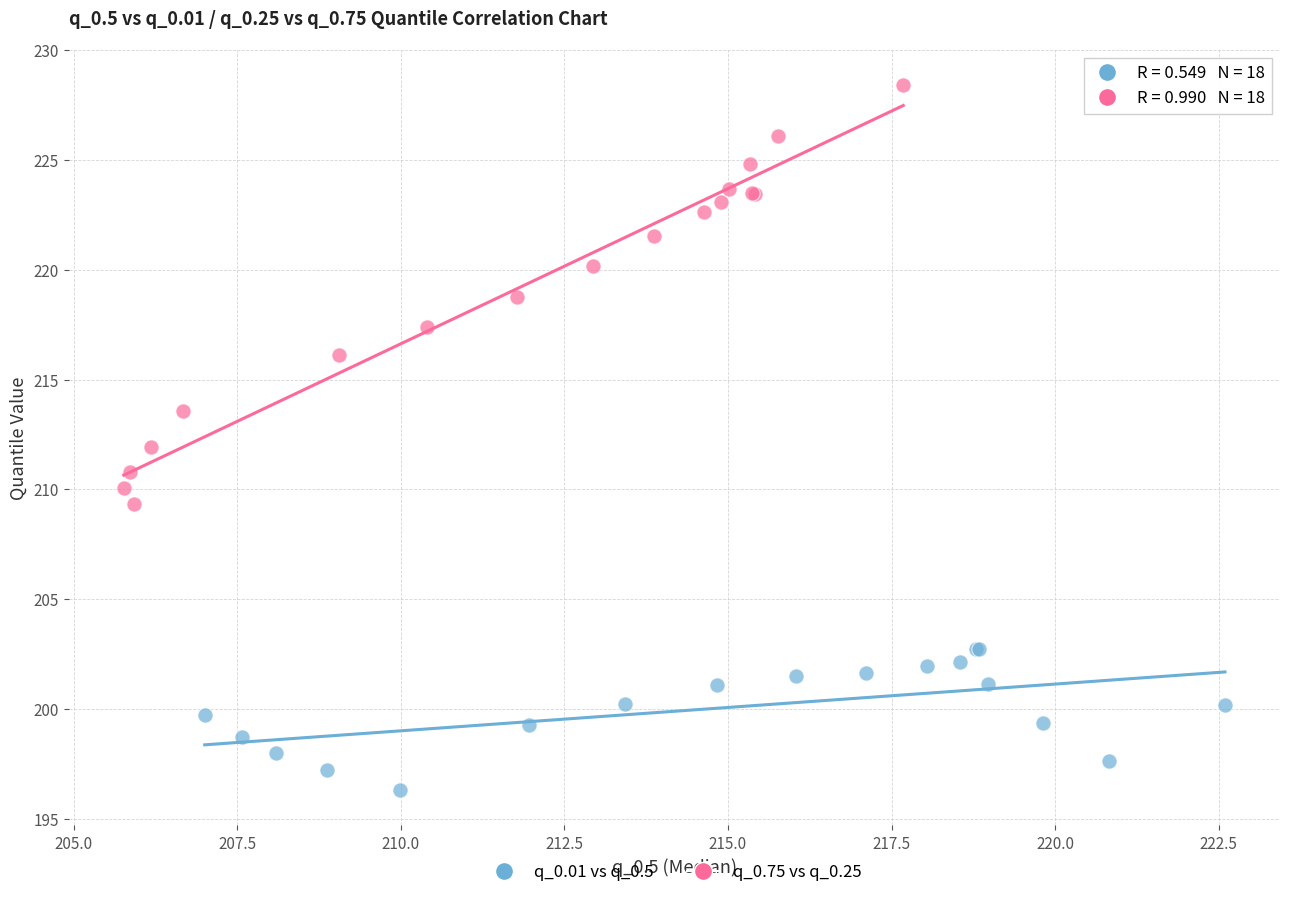

What are all the series names shown in the legend?

q_0.01 vs q_0.5, q_0.75 vs q_0.25